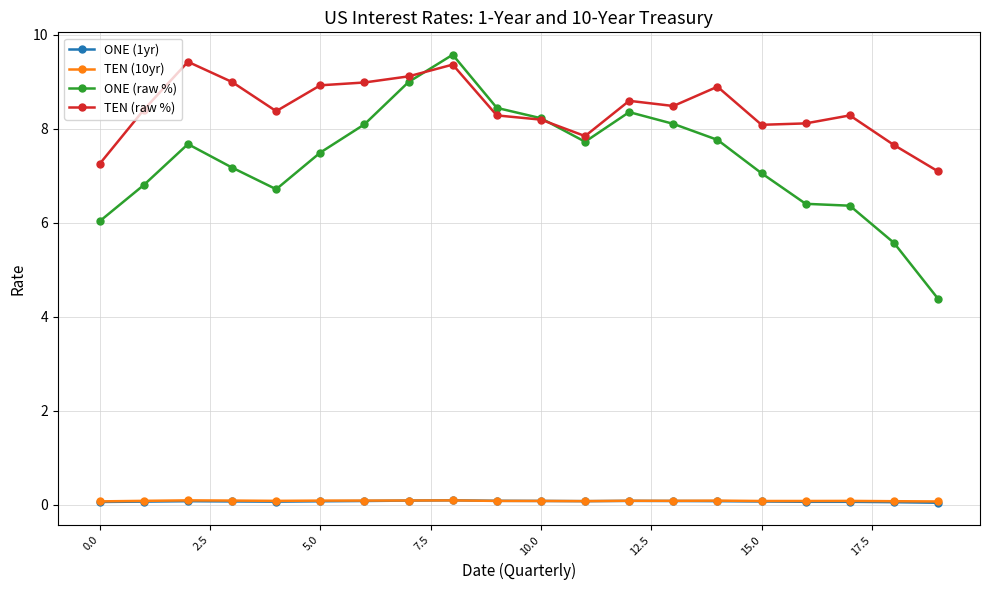

True or false: ONE (1yr) and TEN (raw %) cross at least once.

False